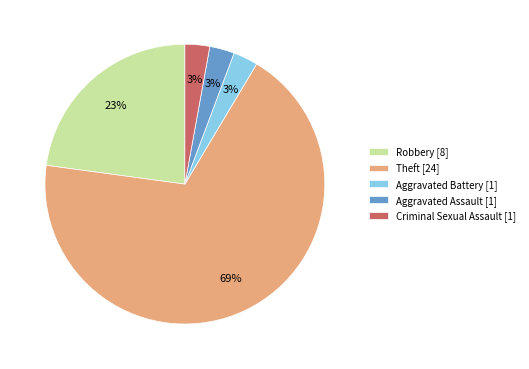

Is there a majority slice in this chart?

Yes